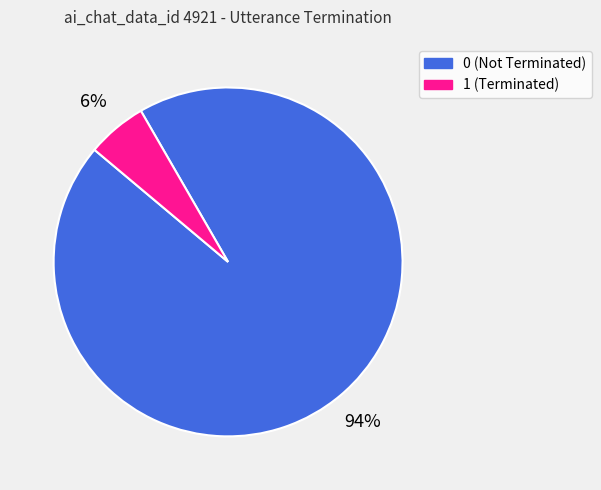

To the nearest percent, what is the average slice percentage?

50%